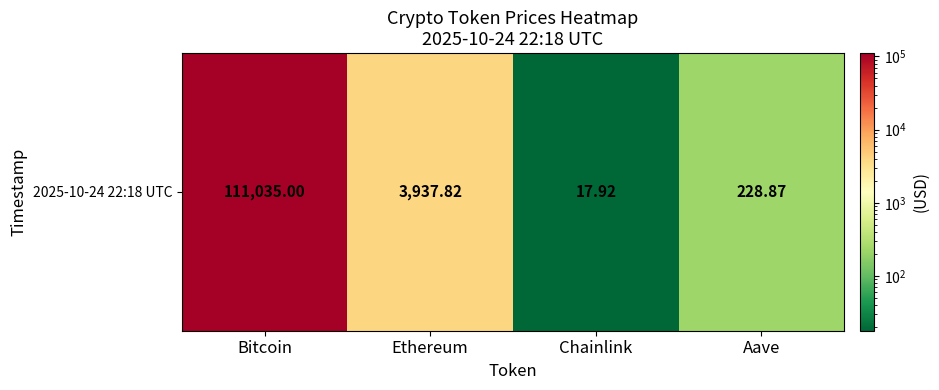

What is the approximate value at Bitcoin?

111035.0